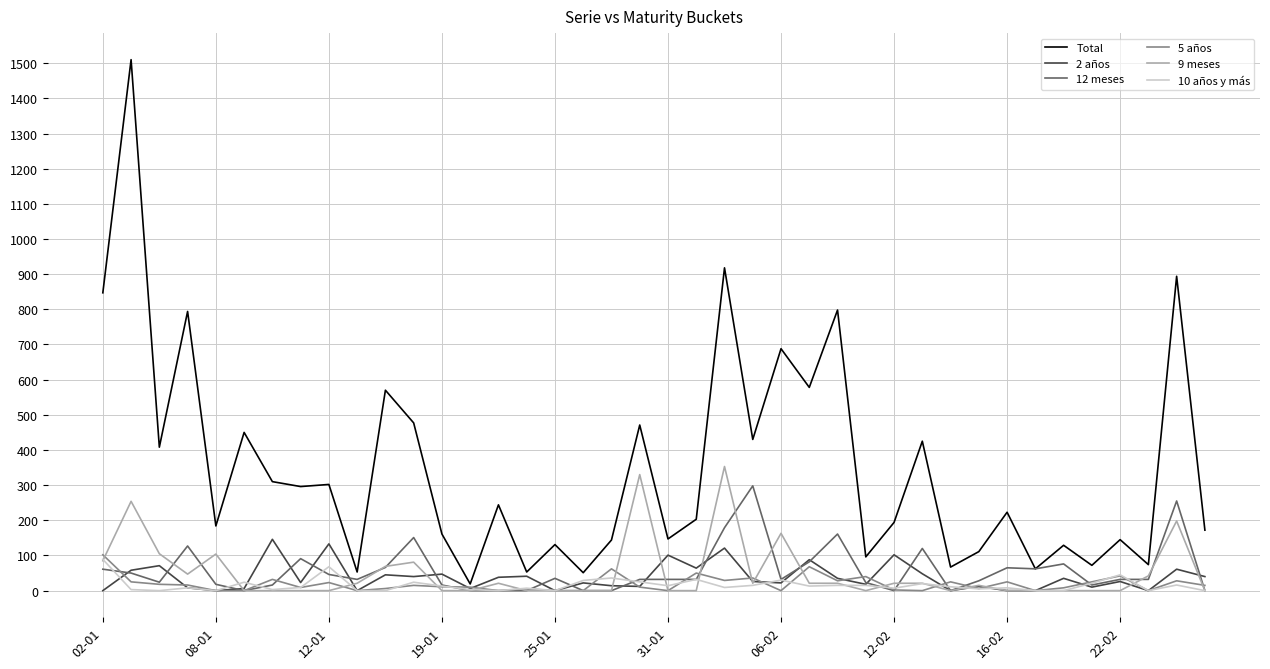

Which series has the largest total across all categories?

Total